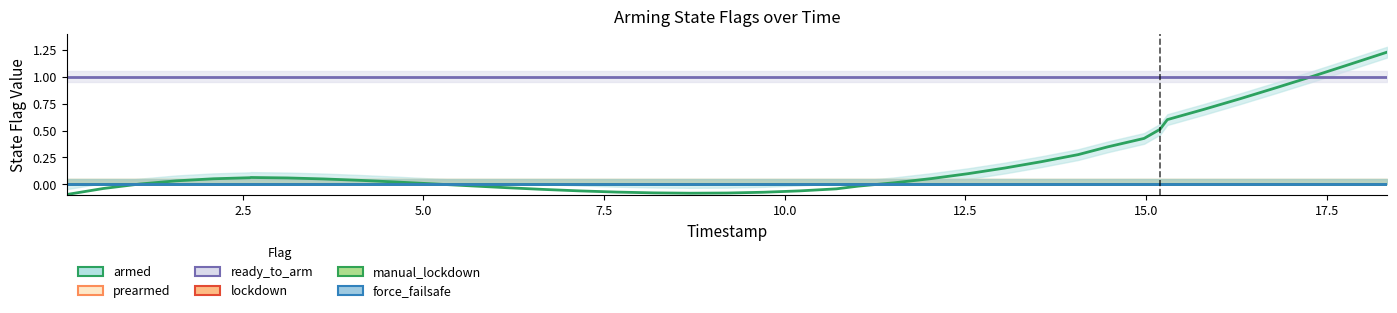

What is the difference between the maximum and minimum values in the armed series?

1.3